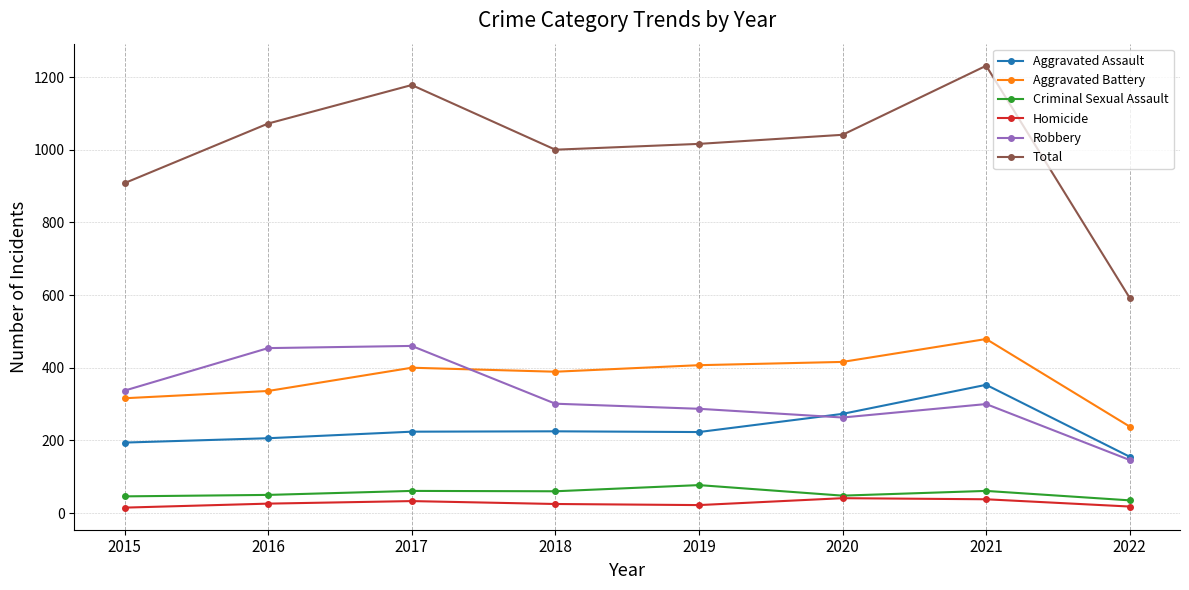

Read the Aggravated Battery value at 2018, to the nearest 10.

390